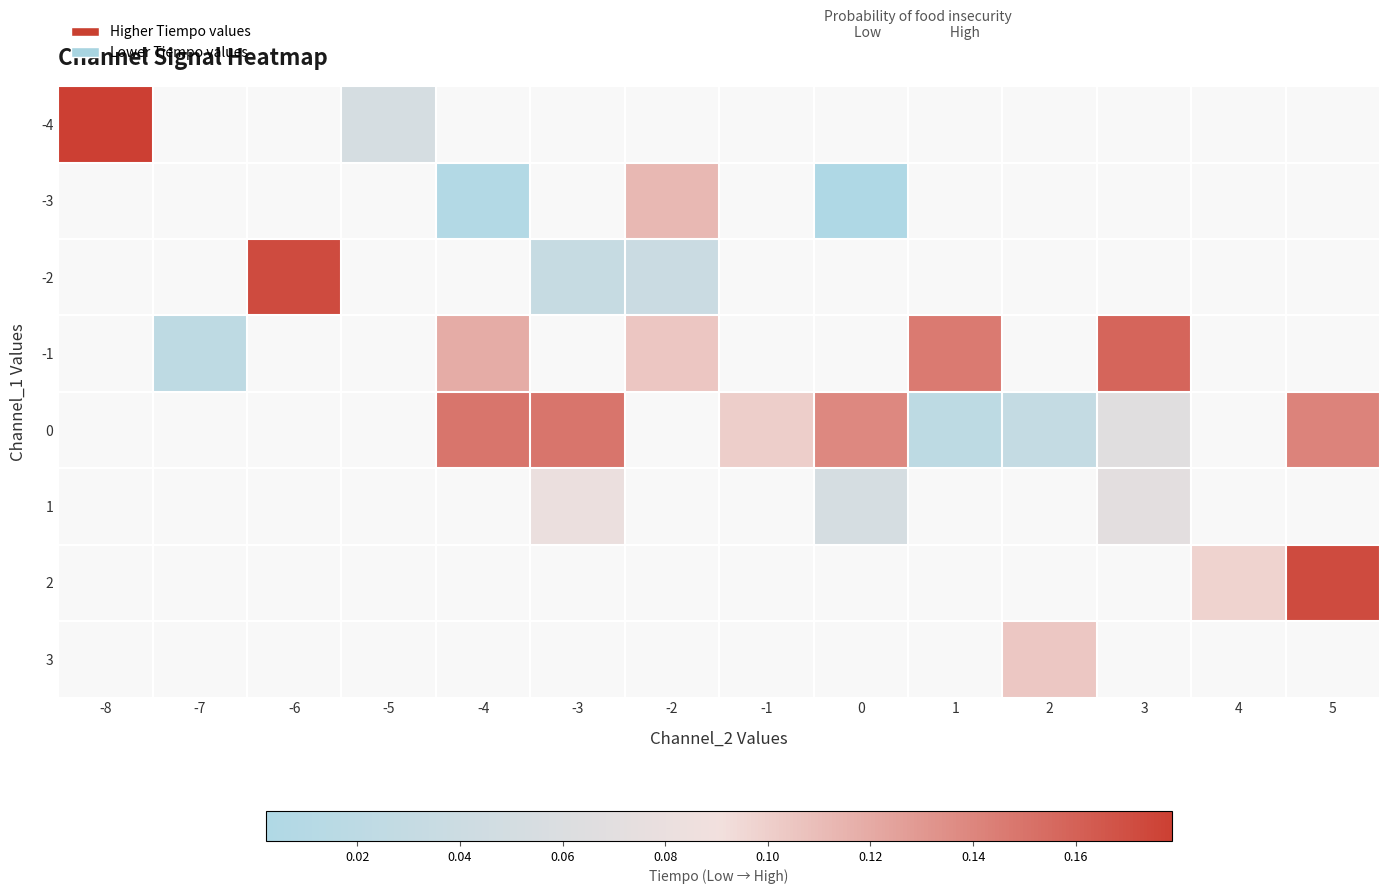

What is the difference between the second highest and minimum values in the 0 series?

0.1